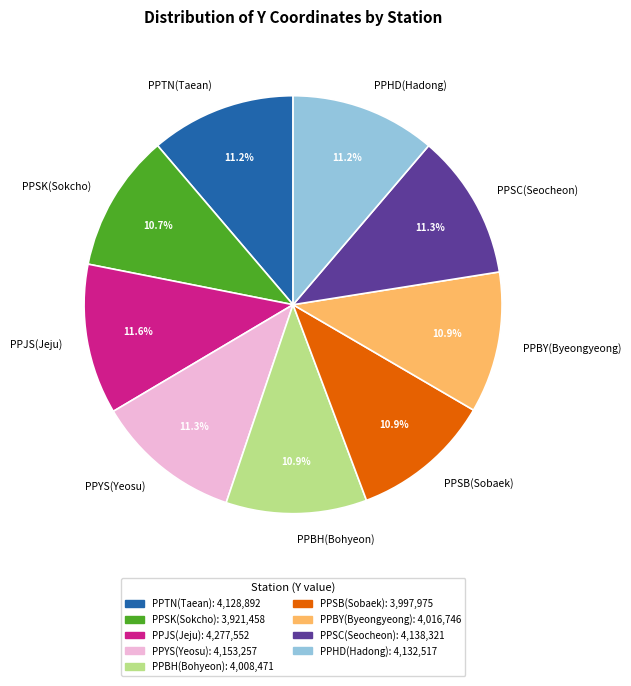

To the nearest percent, what is the difference between the largest and smallest slice percentages?

1%